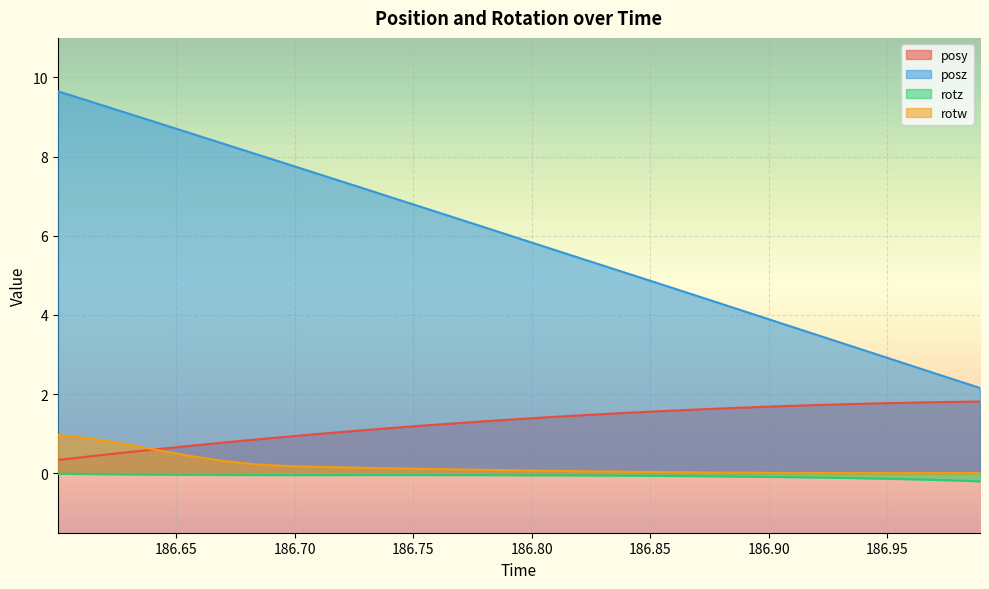

True or false: posy and posz intersect in this chart.

False